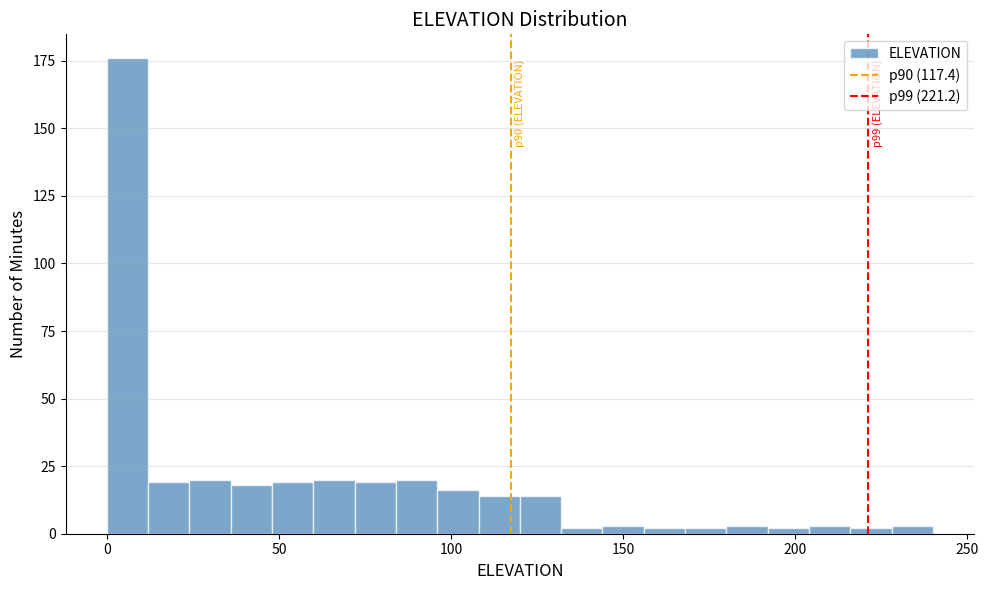

Read against the x-axis, roughly where is the centre of the tallest bar?

5